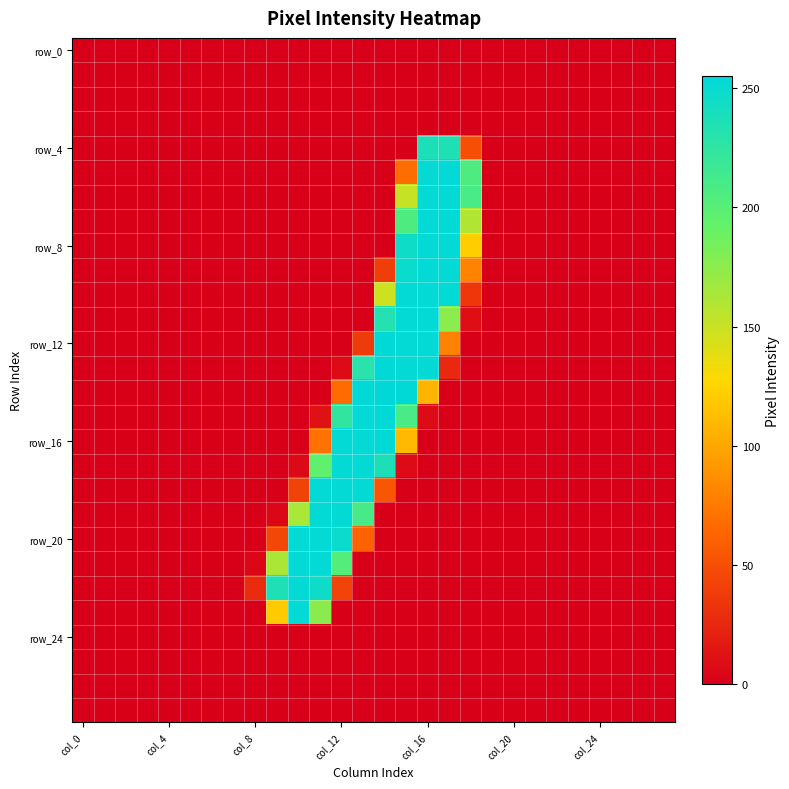

At which category is the sum across all series the highest?

col_16